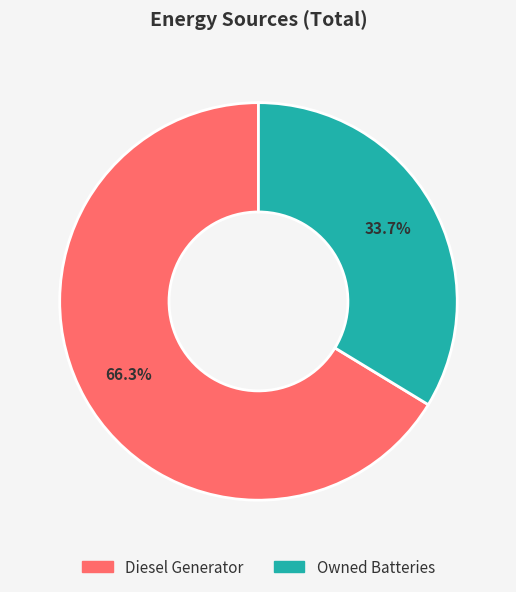

Does any single category account for the majority?

Yes